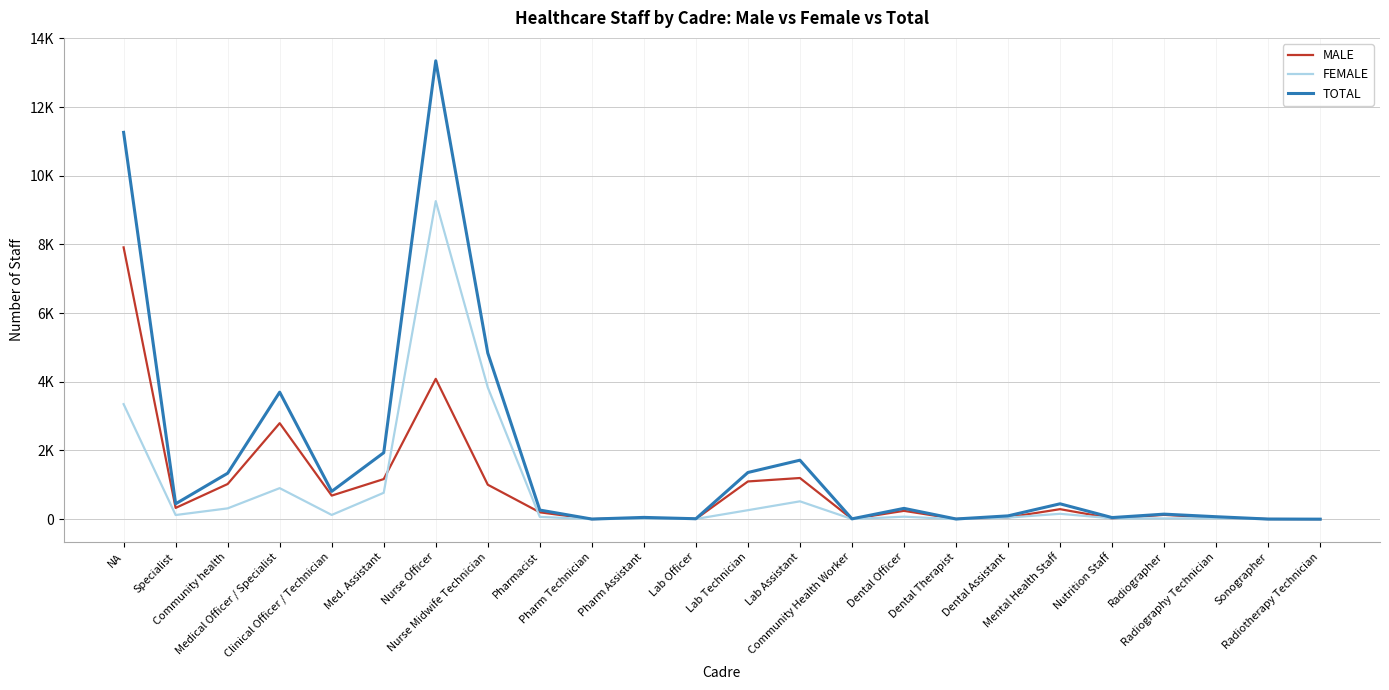

Which series has the widest spread of values?

TOTAL